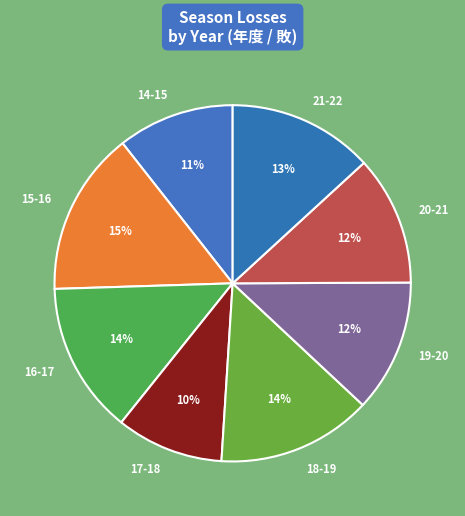

To the nearest percent, what is the difference between the 17-18 and 14-15 slice percentages?

1%